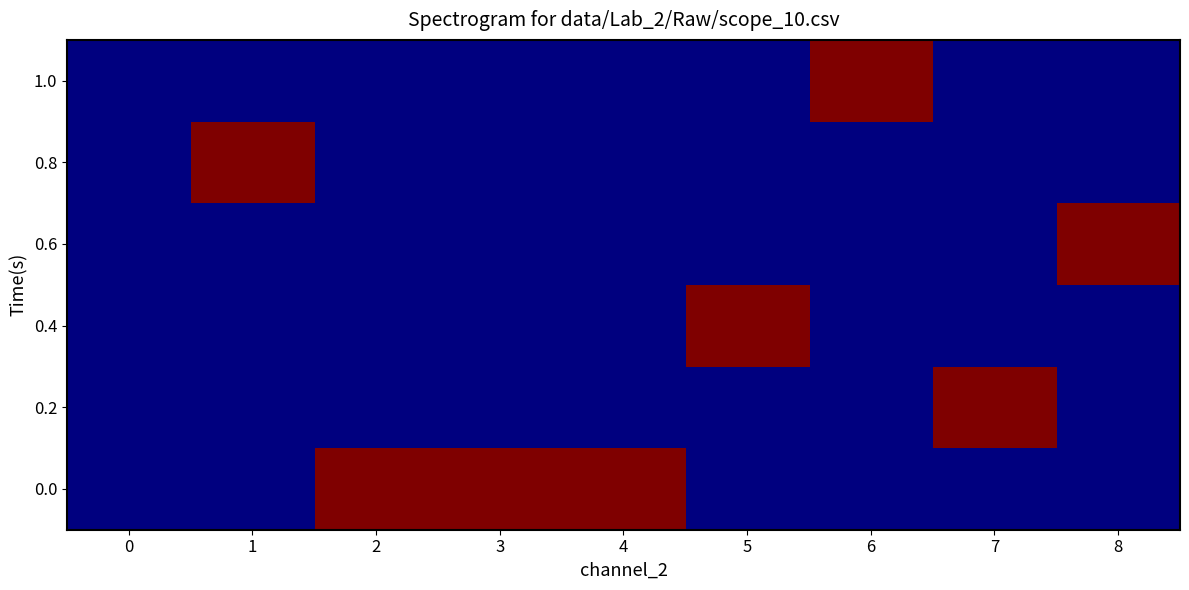

Which category has the highest value across all series?

2